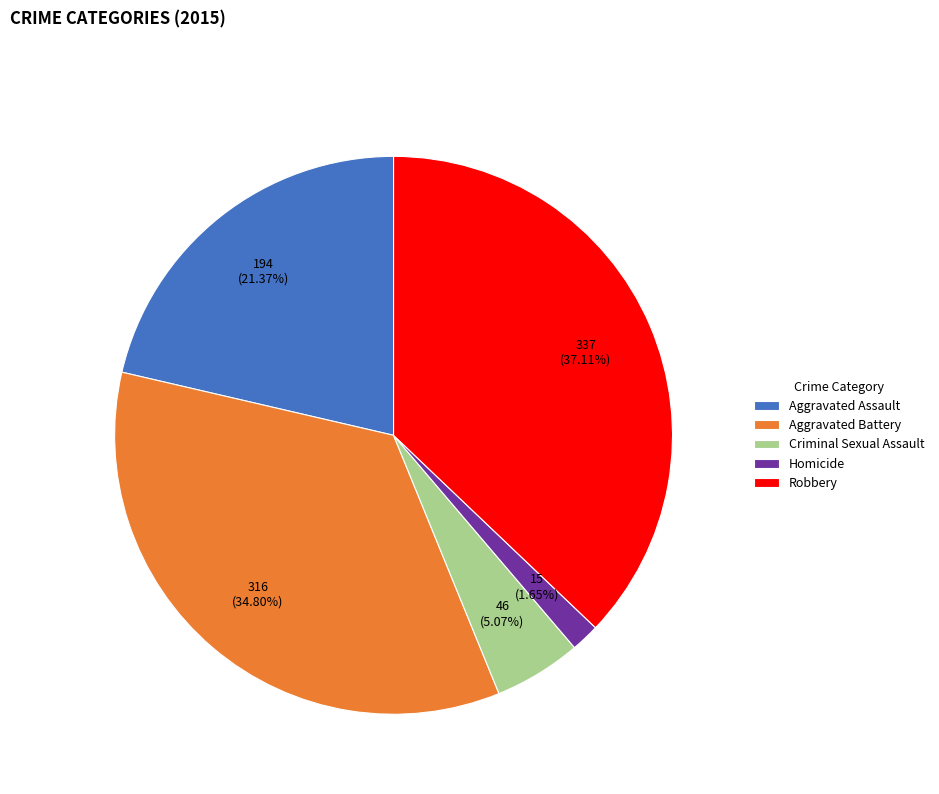

To the nearest percent, what is the difference between the Aggravated Assault and Homicide slice percentages?

20%